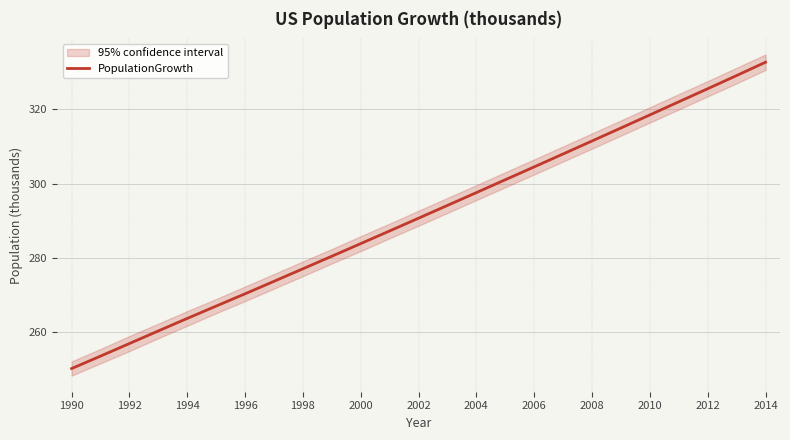

How many values are below 290?

12